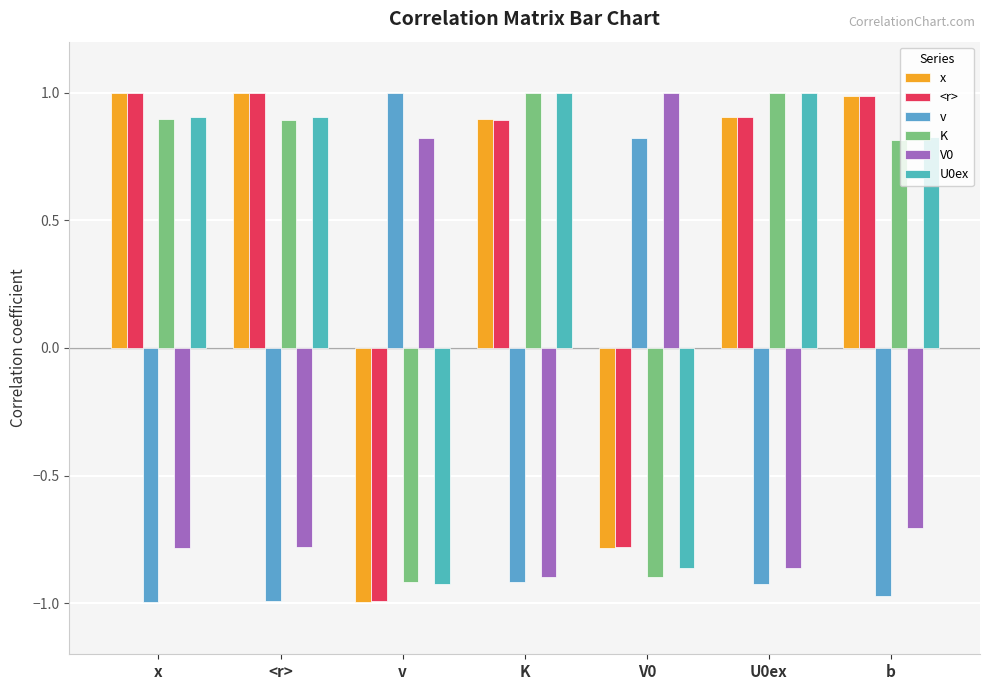

What is the average value of the <r> series?

0.4